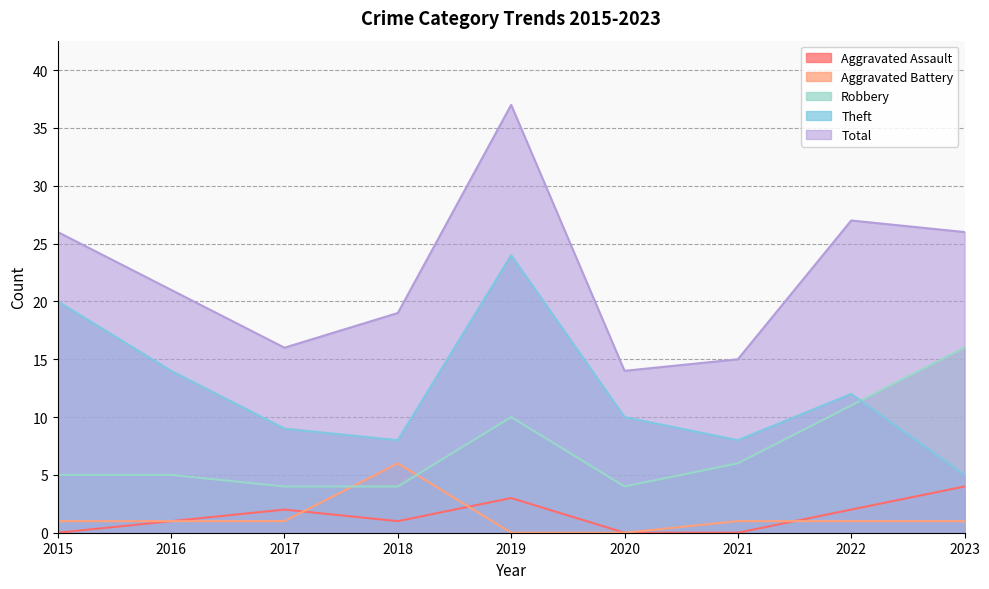

True or false: Aggravated Assault and Aggravated Battery cross at least once.

True